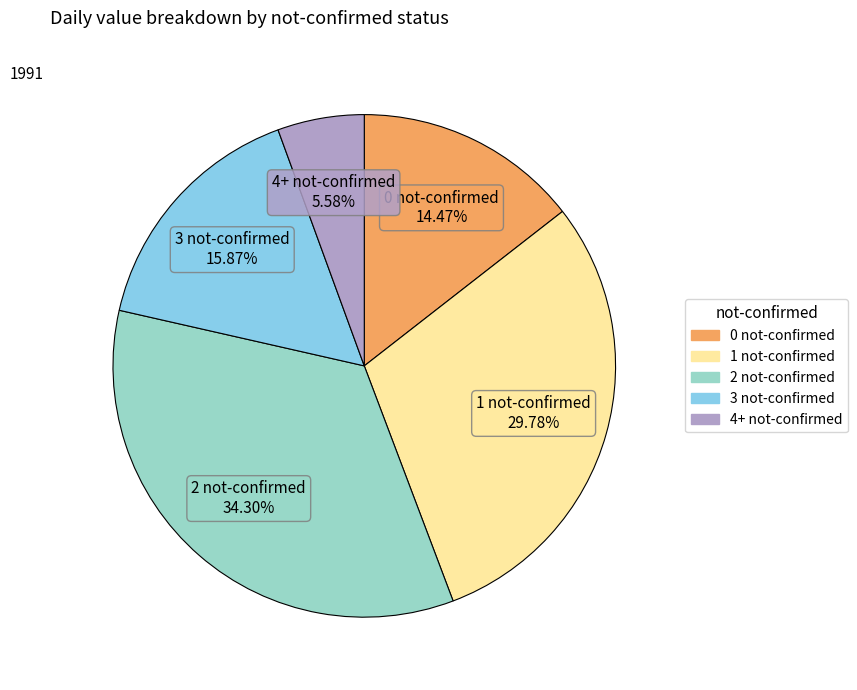

Is there a majority slice in this chart?

No